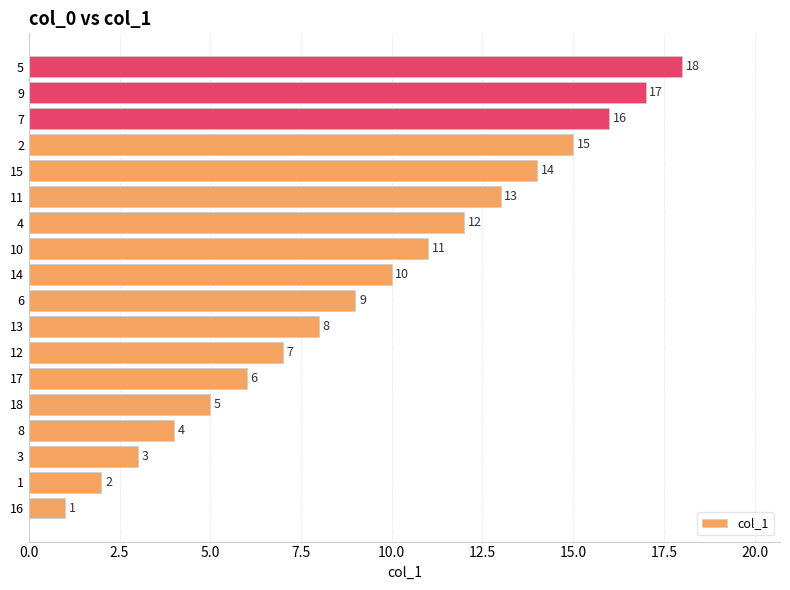

What is the change in value from 18 to 14?

+5